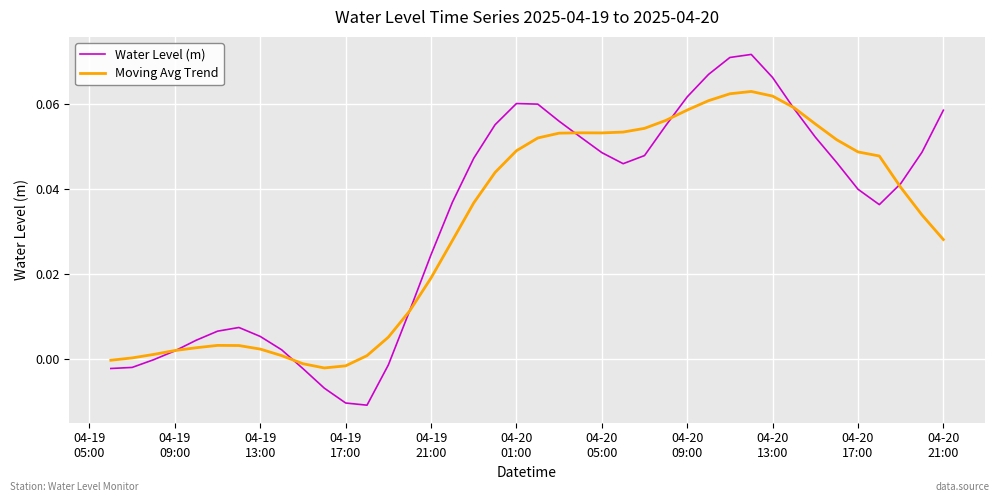

Rank the series by their maximum value, from highest to lowest.

Water Level (m), Moving Avg Trend